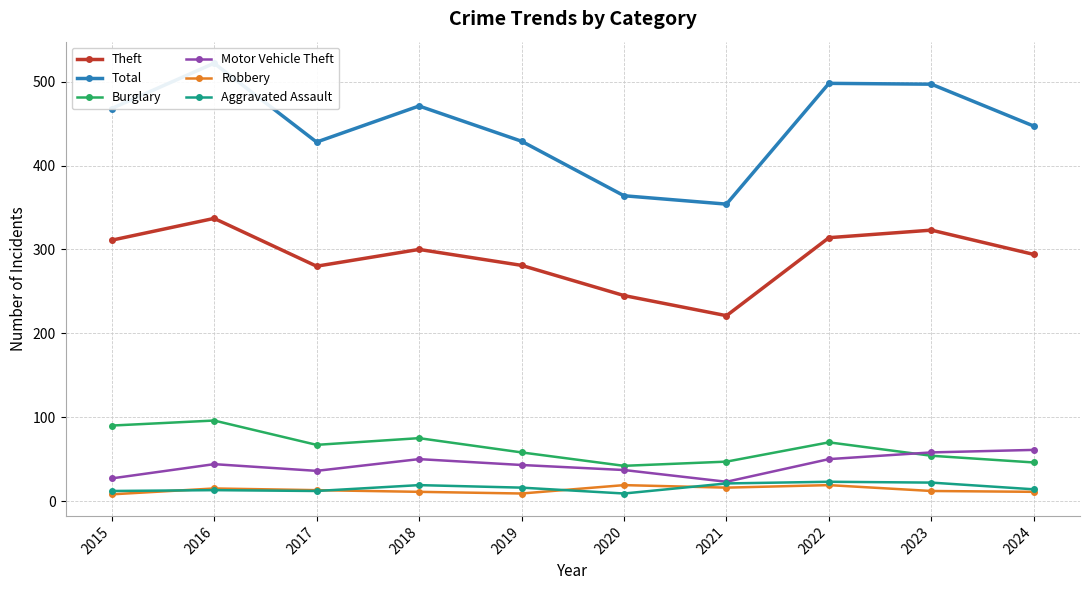

Is this an area chart (filled region under the line)?

No